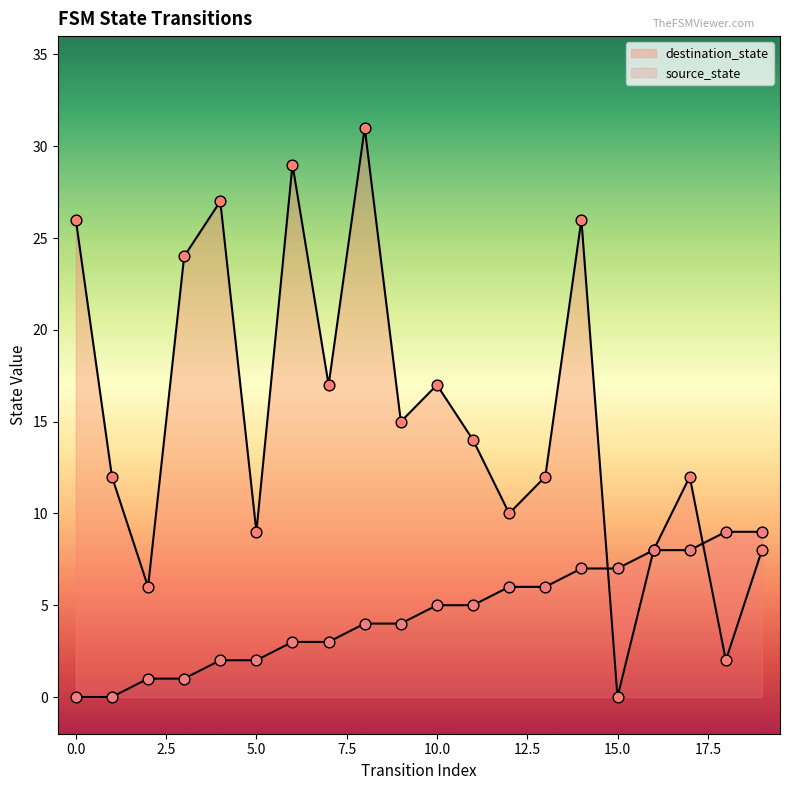

At which category is the sum across all series the highest?

8